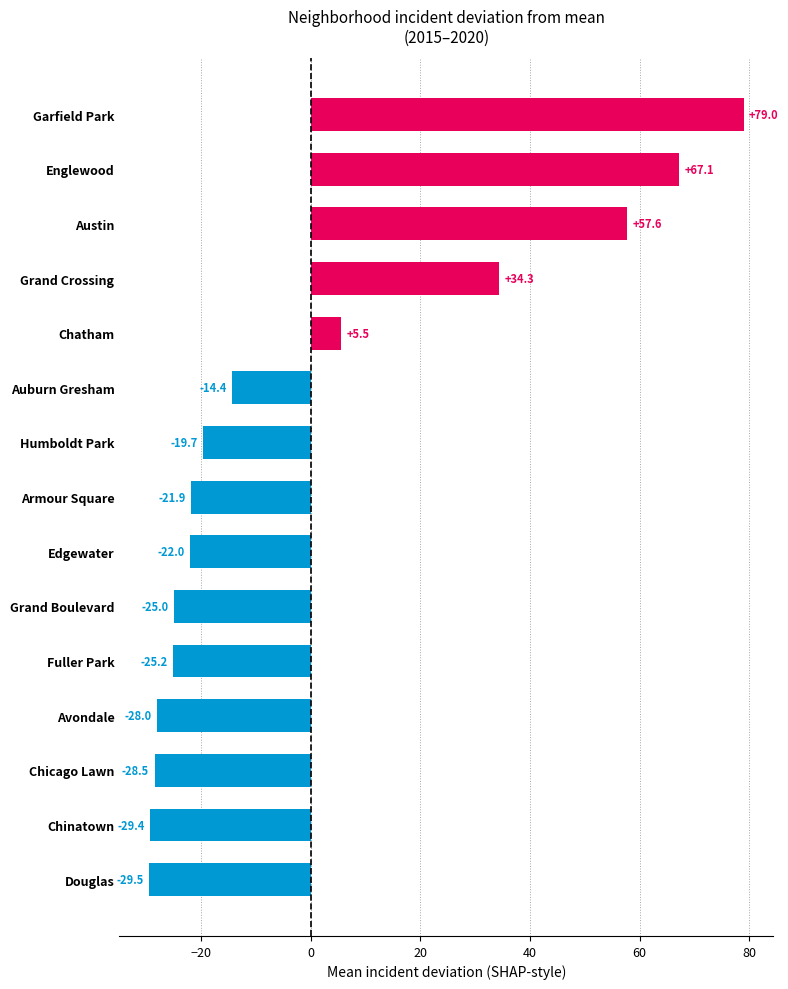

What is the difference between the maximum and minimum values?

108.5